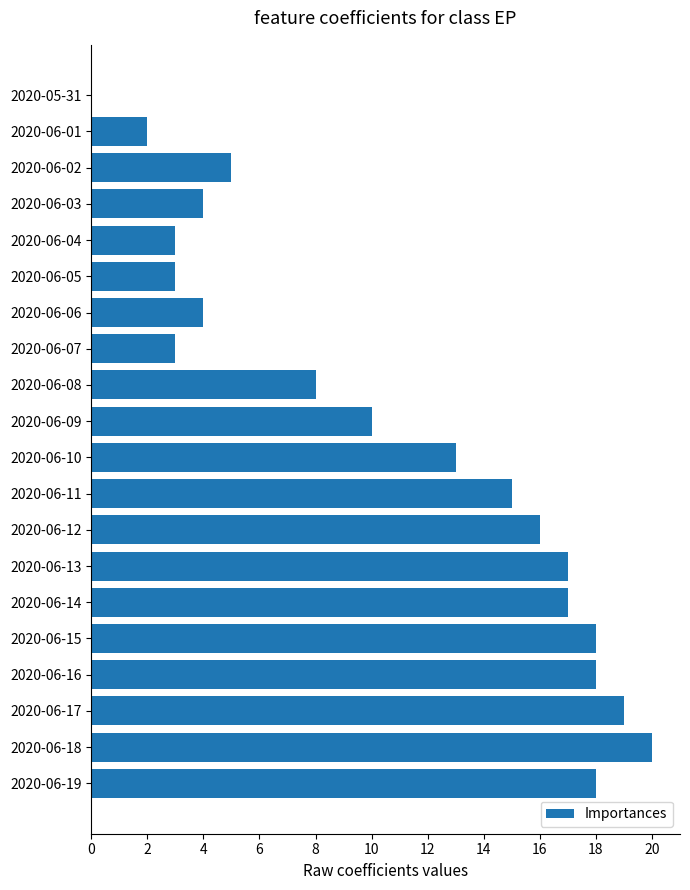

What is the sum of the values at 2020-06-05 and 2020-06-14?

20